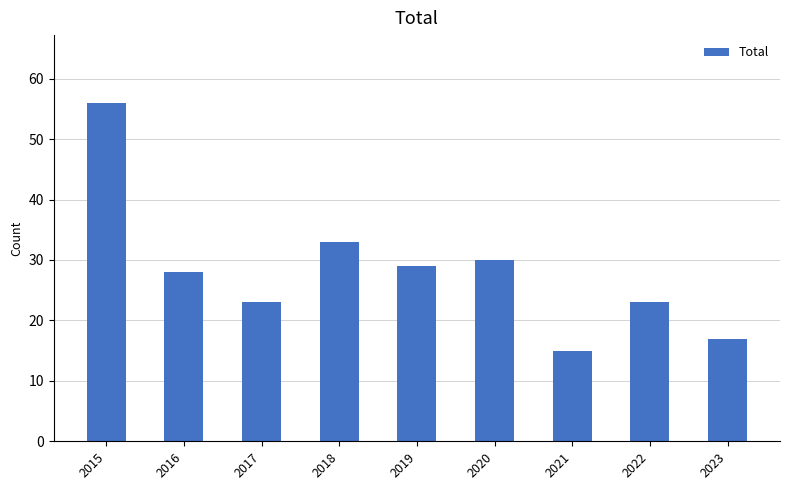

How many data points does each series have?

9